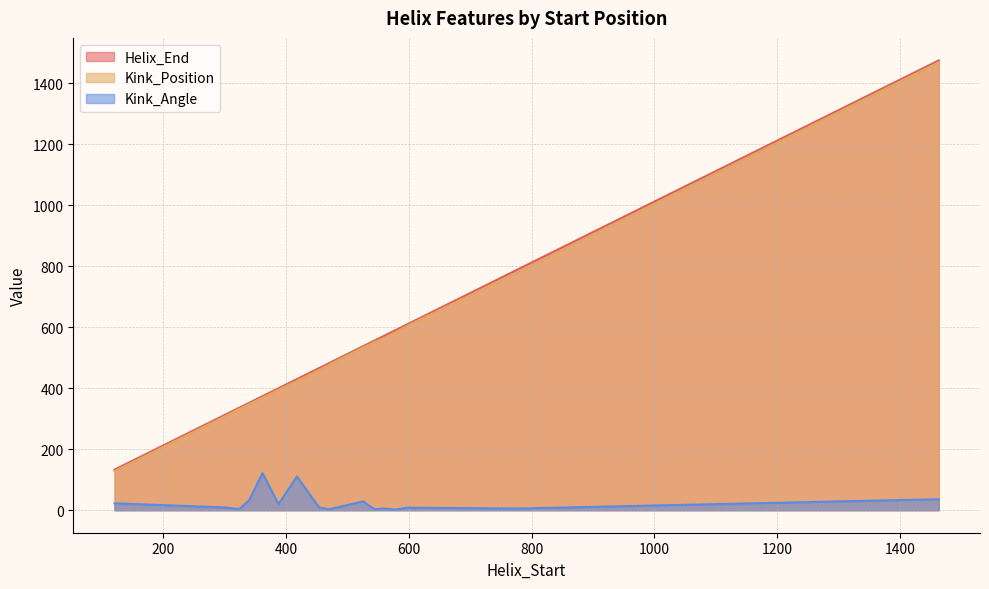

Which category has the lowest value in the Helix_End series?

121